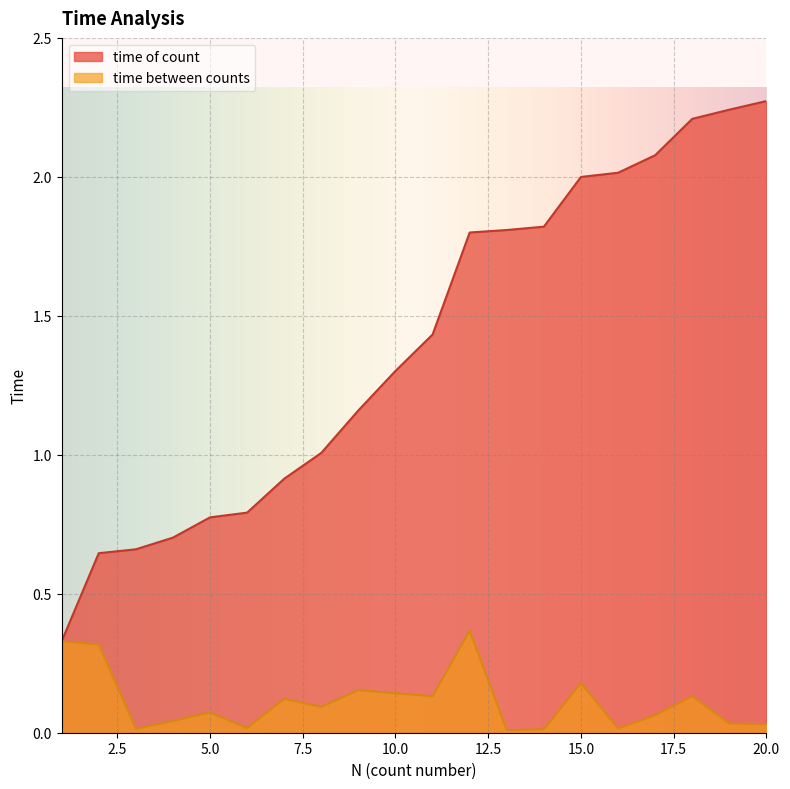

What is the total value across all series at 1?

0.7